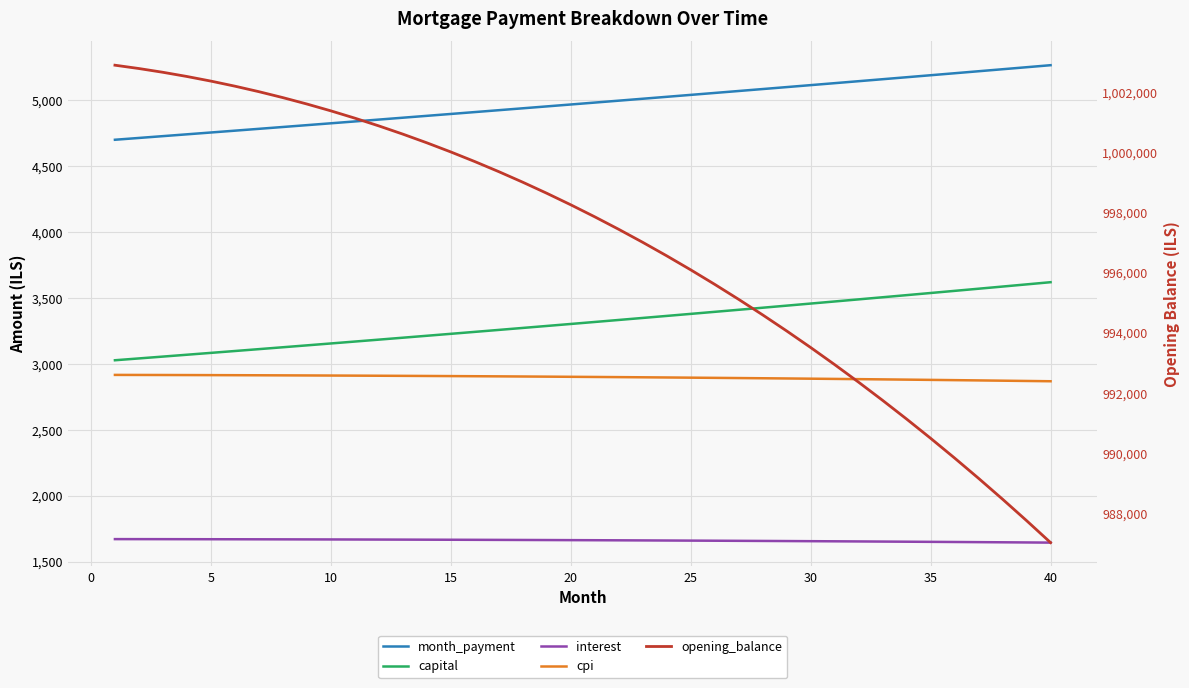

True or false: month_payment and capital cross at least once.

False